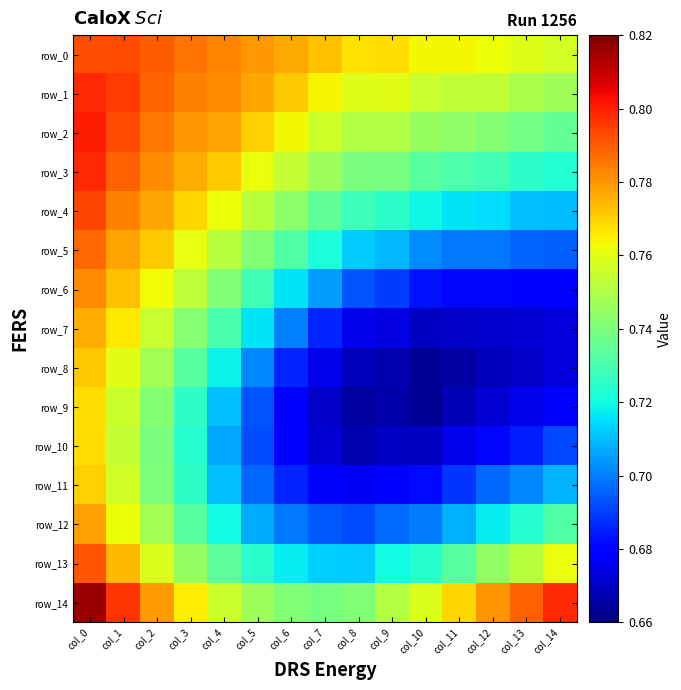

What is the average value of the row_6 series?

0.7